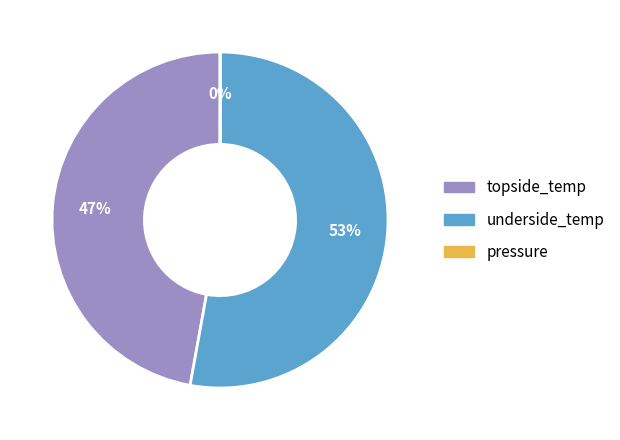

What percentage is the underside_temp slice, to the nearest percent?

53%